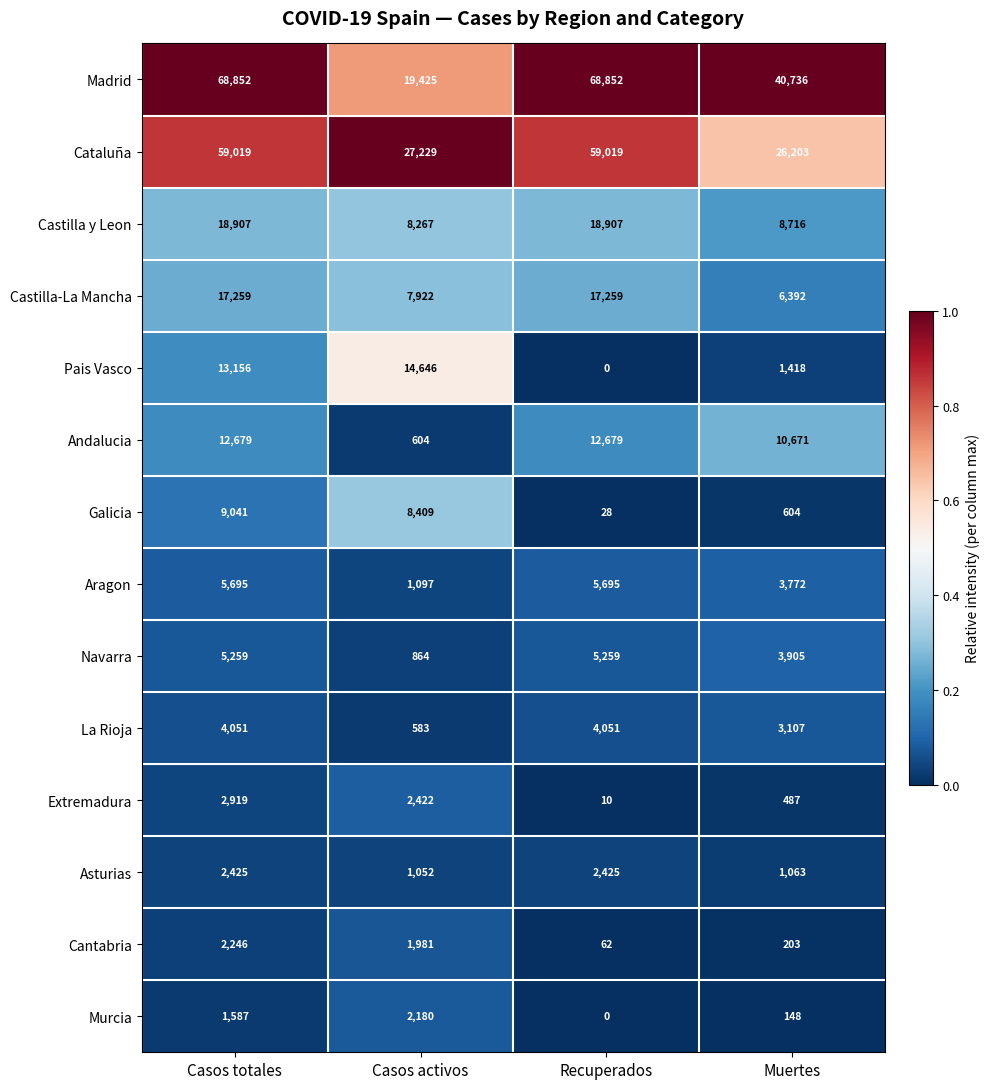

True or false: Cataluña has a value of 46312 at Casos activos.

False